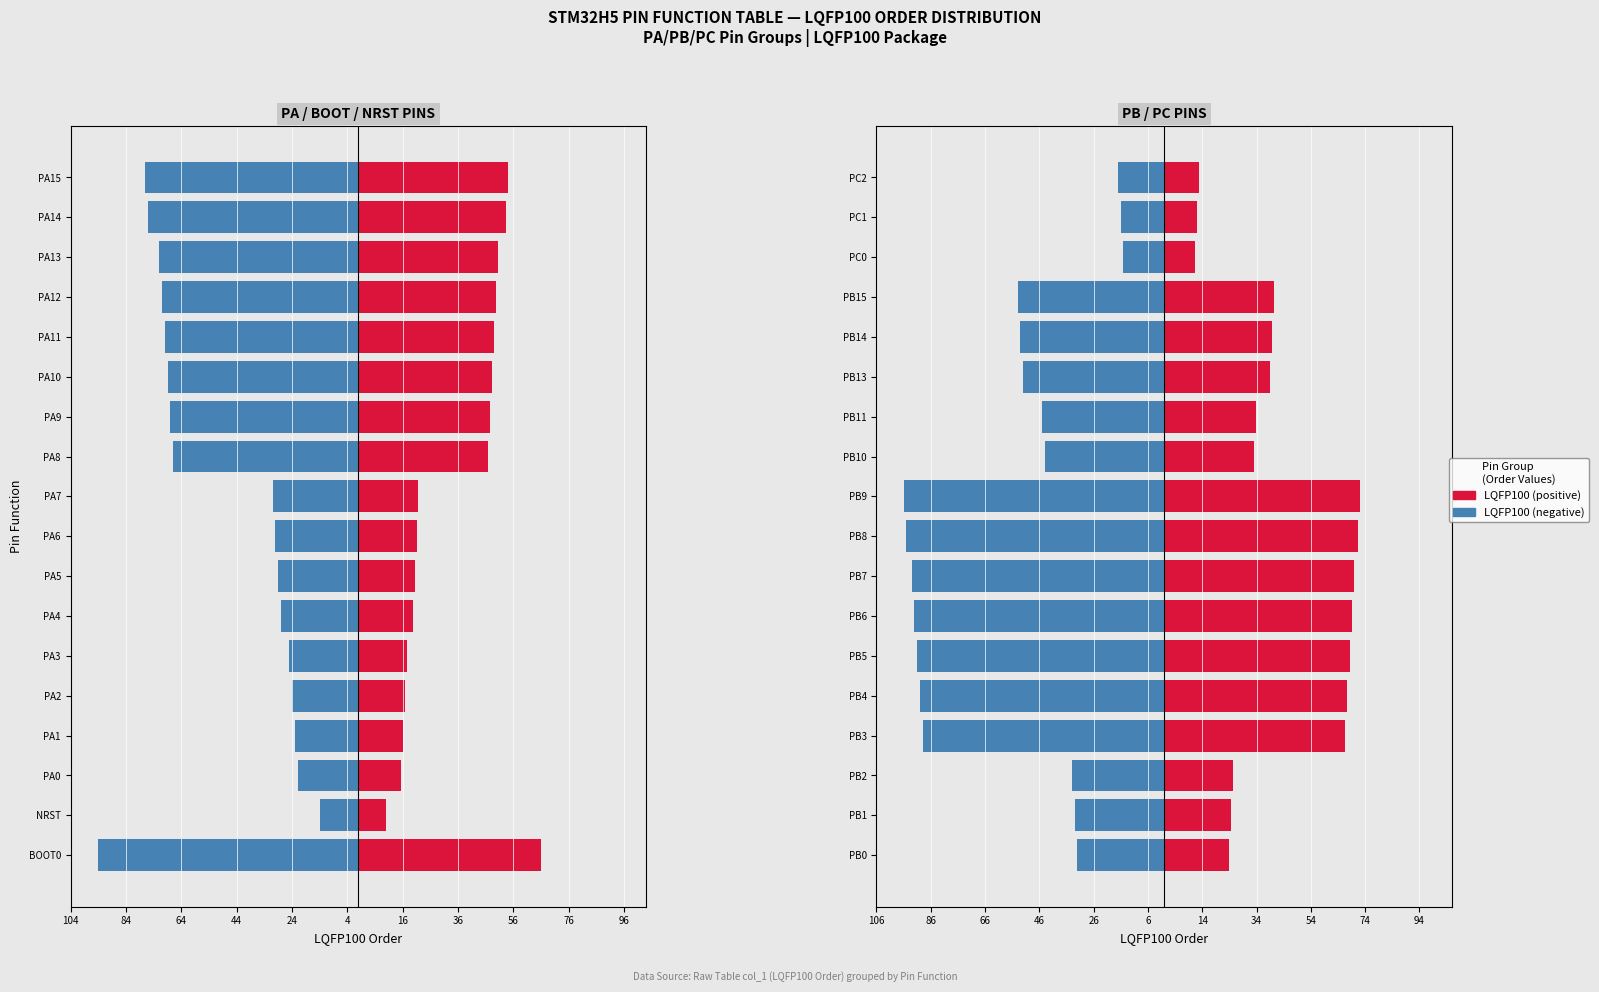

What is the sum of all LQFP100 Order (Male) values?

-1041.0